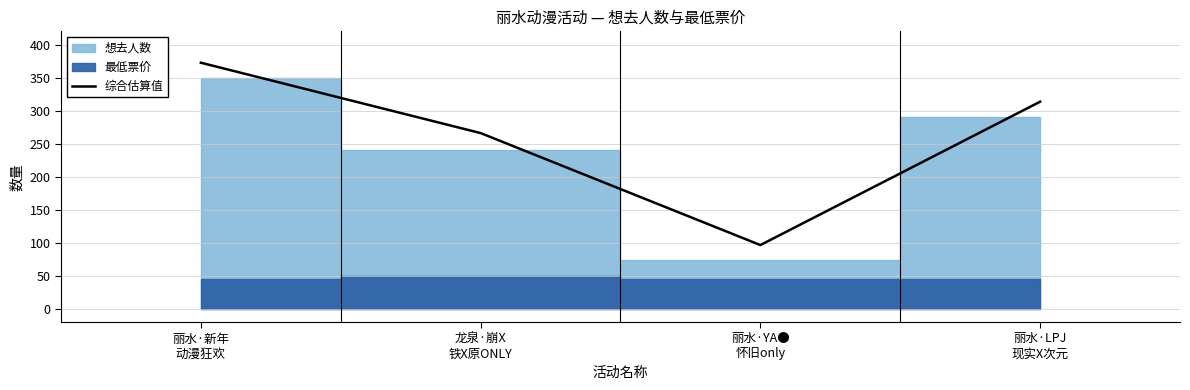

Between 丽水·新年
动漫狂欢 and 龙泉·崩X
铁X原ONLY, which is larger?

丽水·新年
动漫狂欢